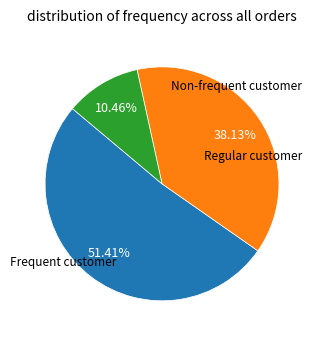

Is there any slice that represents more than half of the pie?

Yes